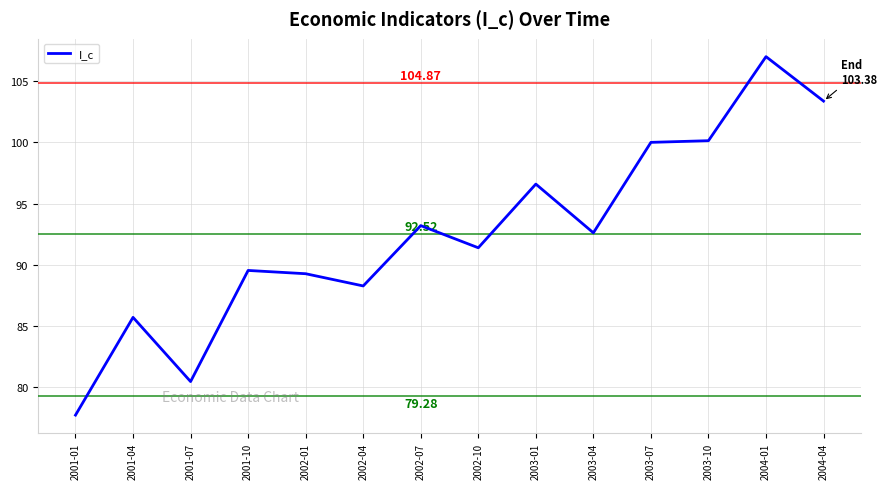

What is the ratio of the value at 2002-10 to the value at 2002-01?

1.0